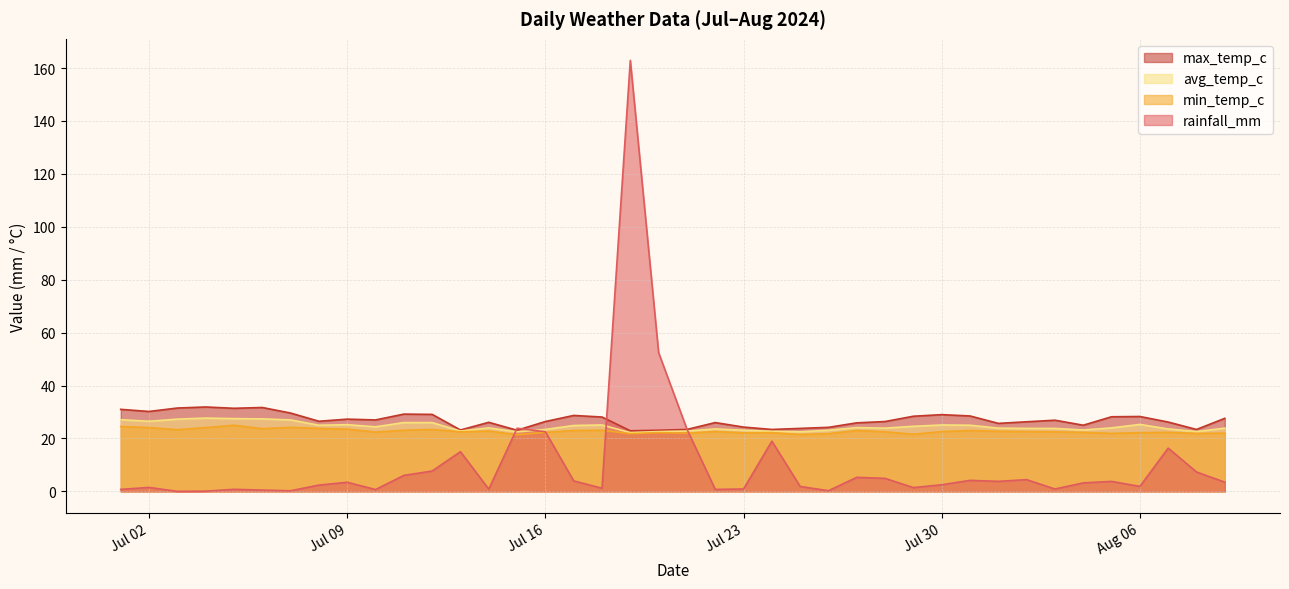

At how many categories does at least one series exceed 17?

40